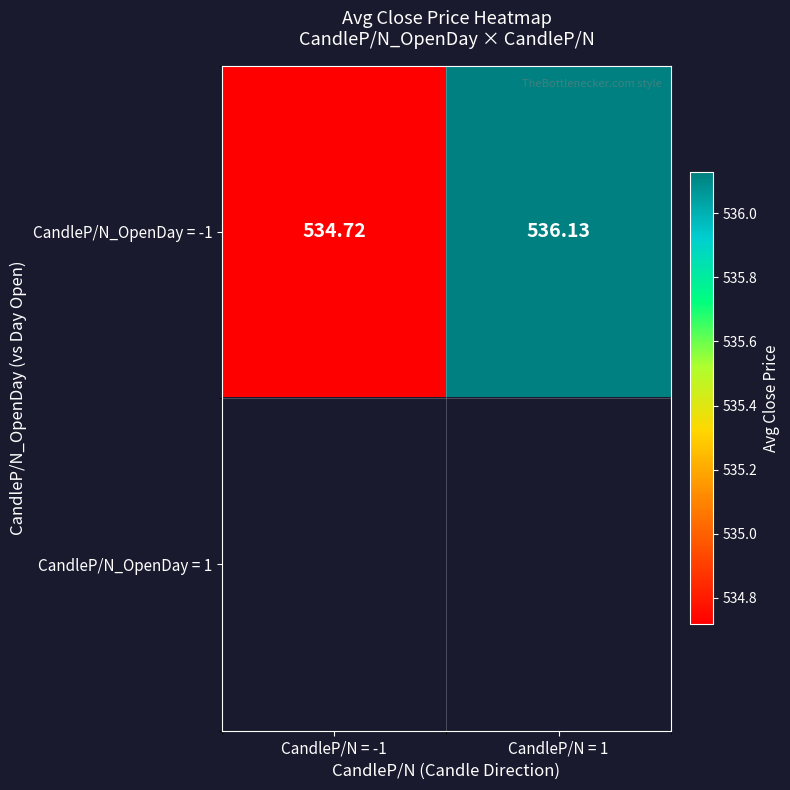

Which has a higher value, CandleP/N = -1 or CandleP/N = 1?

CandleP/N = 1